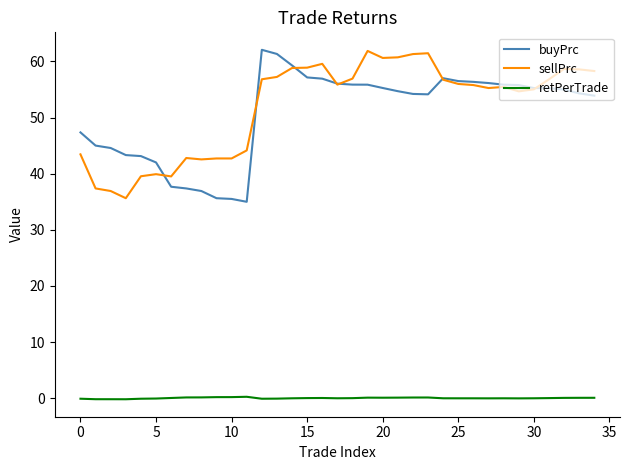

What is the greatest value displayed?

62.1